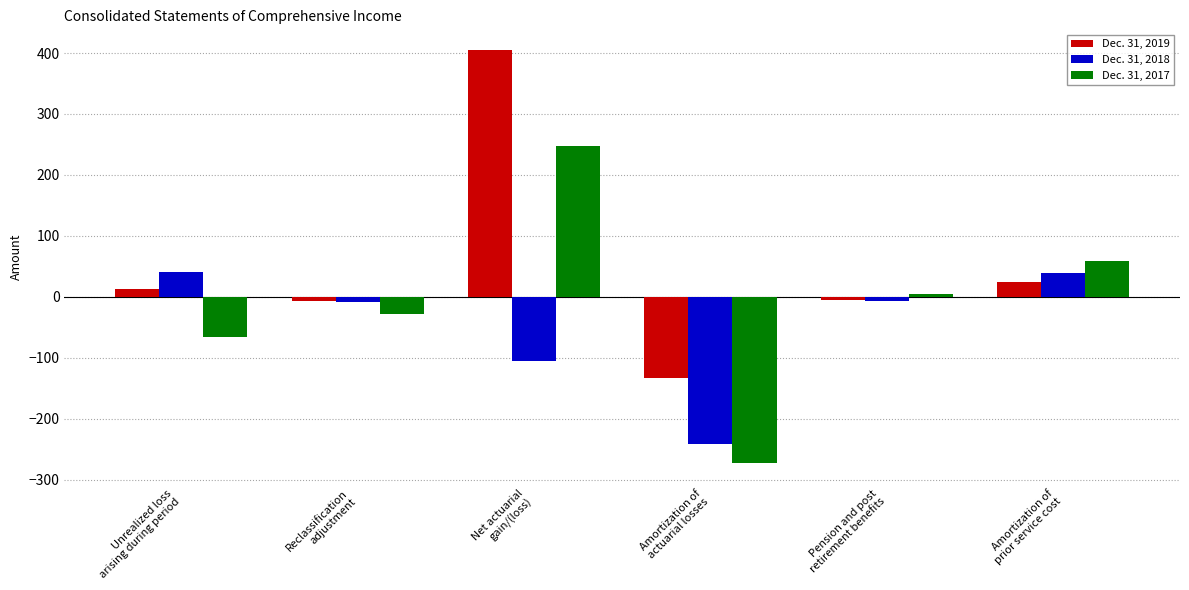

True or false: Dec. 31, 2019 has a value of 576 at Net actuarial
gain/(loss).

False